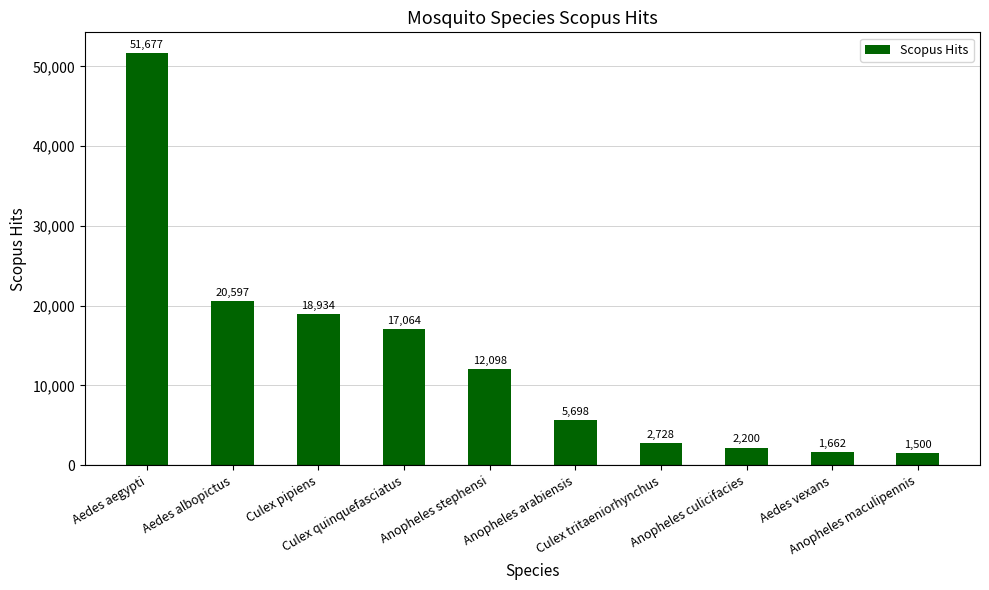

What is the value of the 8th bar from the left?

2200